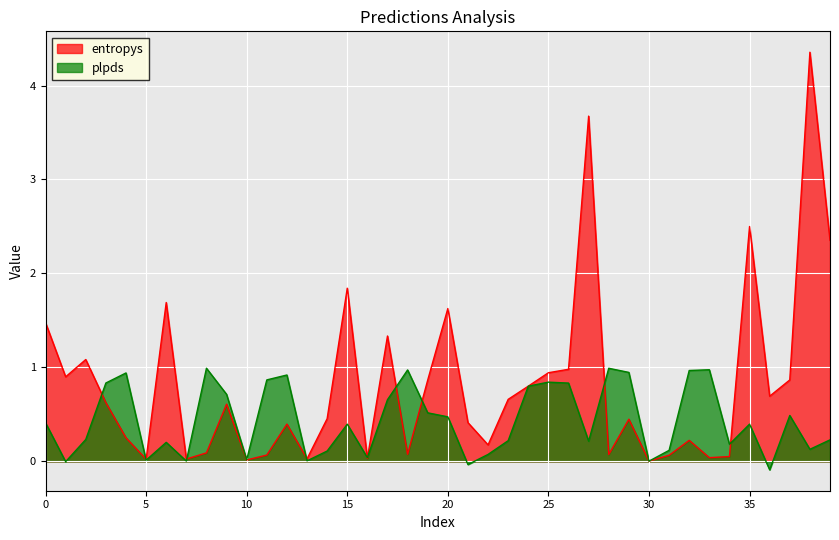

Rank the series by their maximum value, from lowest to highest.

plpds, entropys